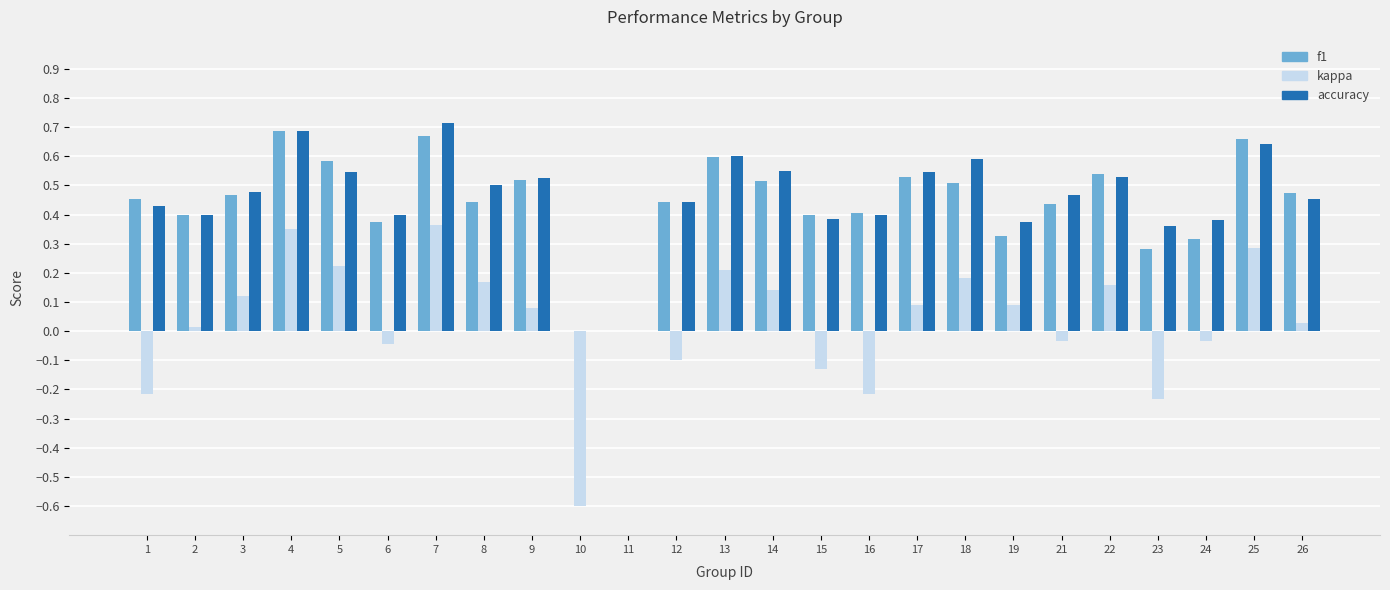

How many groups of bars are there?

25